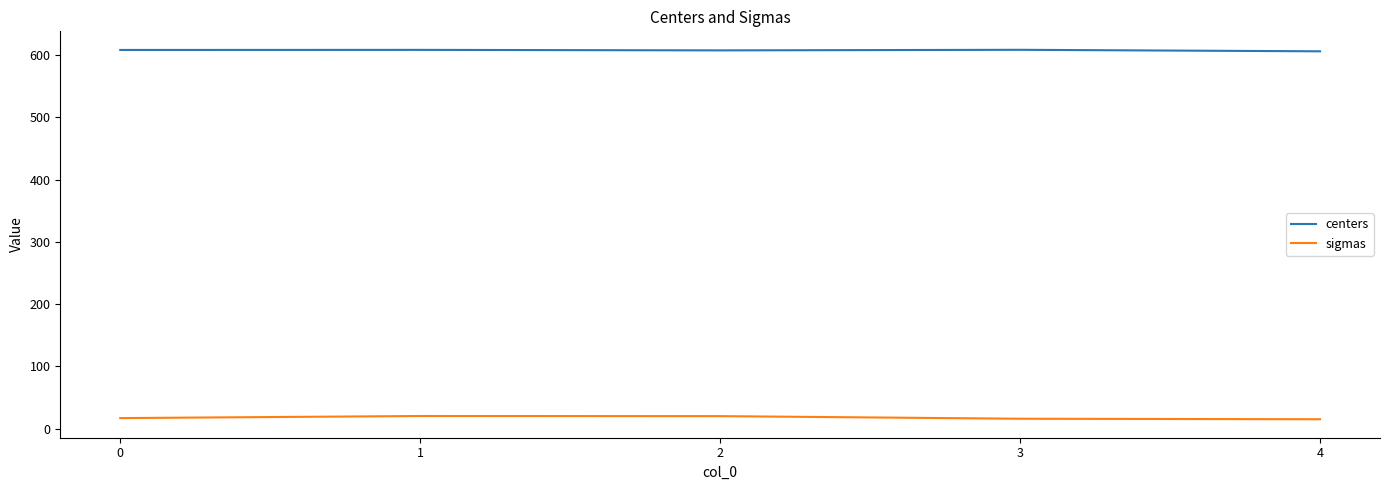

What is the difference between the sigmas values at 4 and 1?

5.2